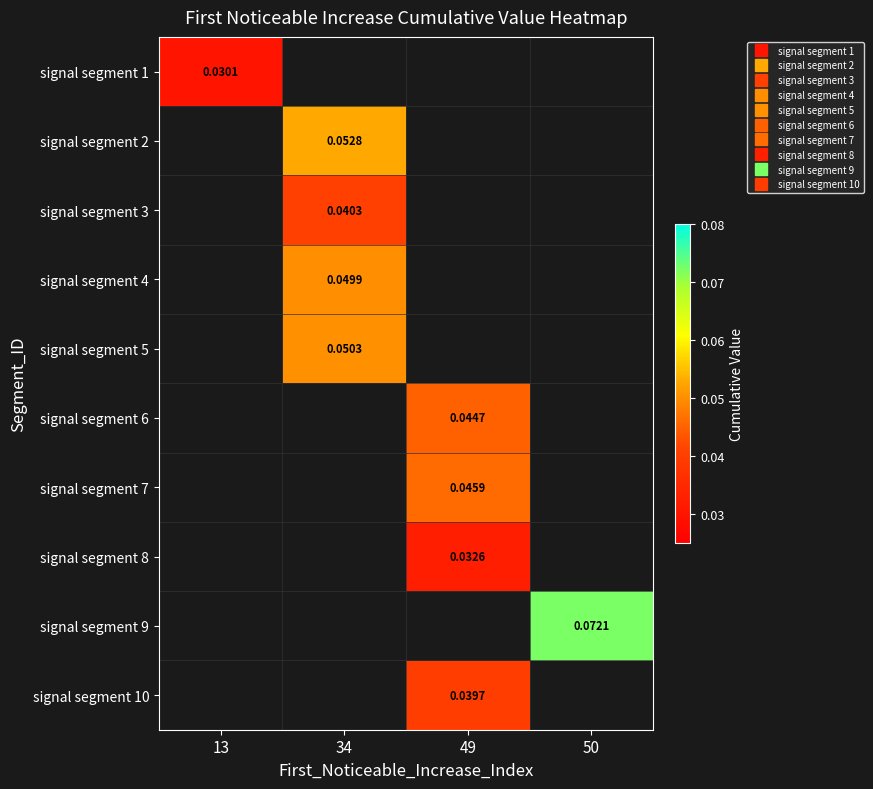

Is the value of signal segment 3 at 49 greater than the value of signal segment 2 at 34?

No